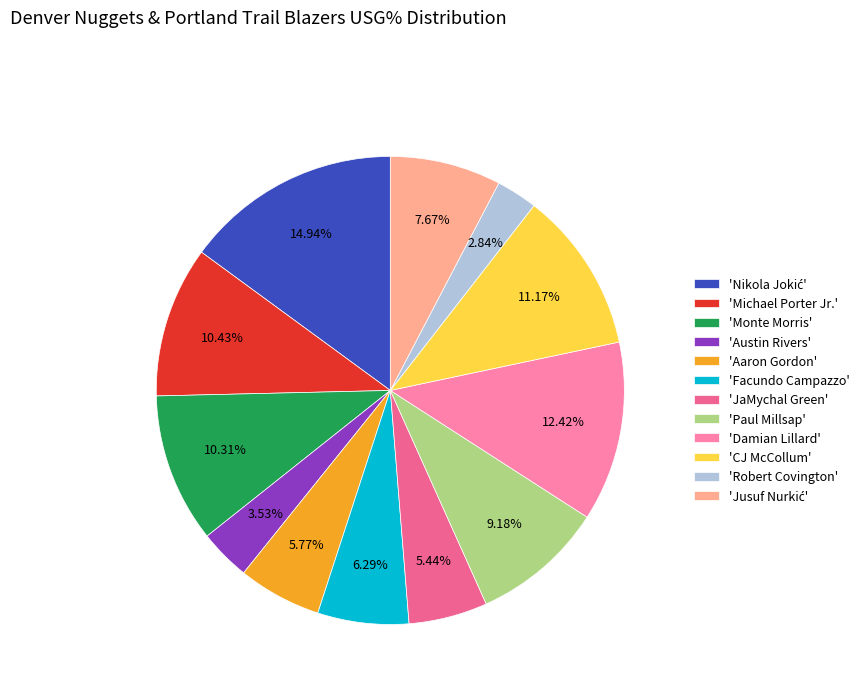

How many segments does this pie chart have?

12